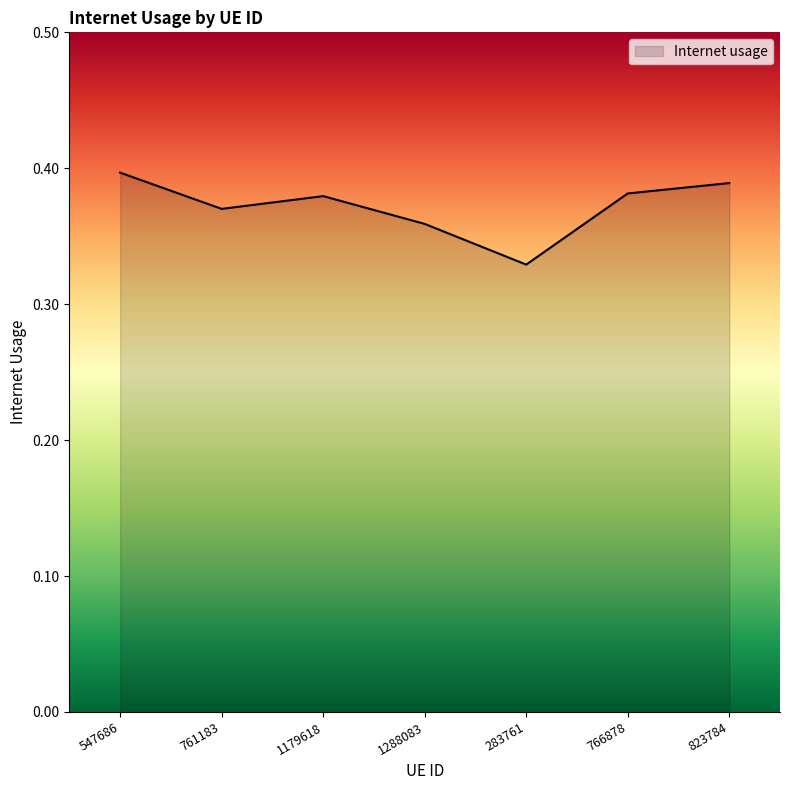

What position from the right is 761183?

6